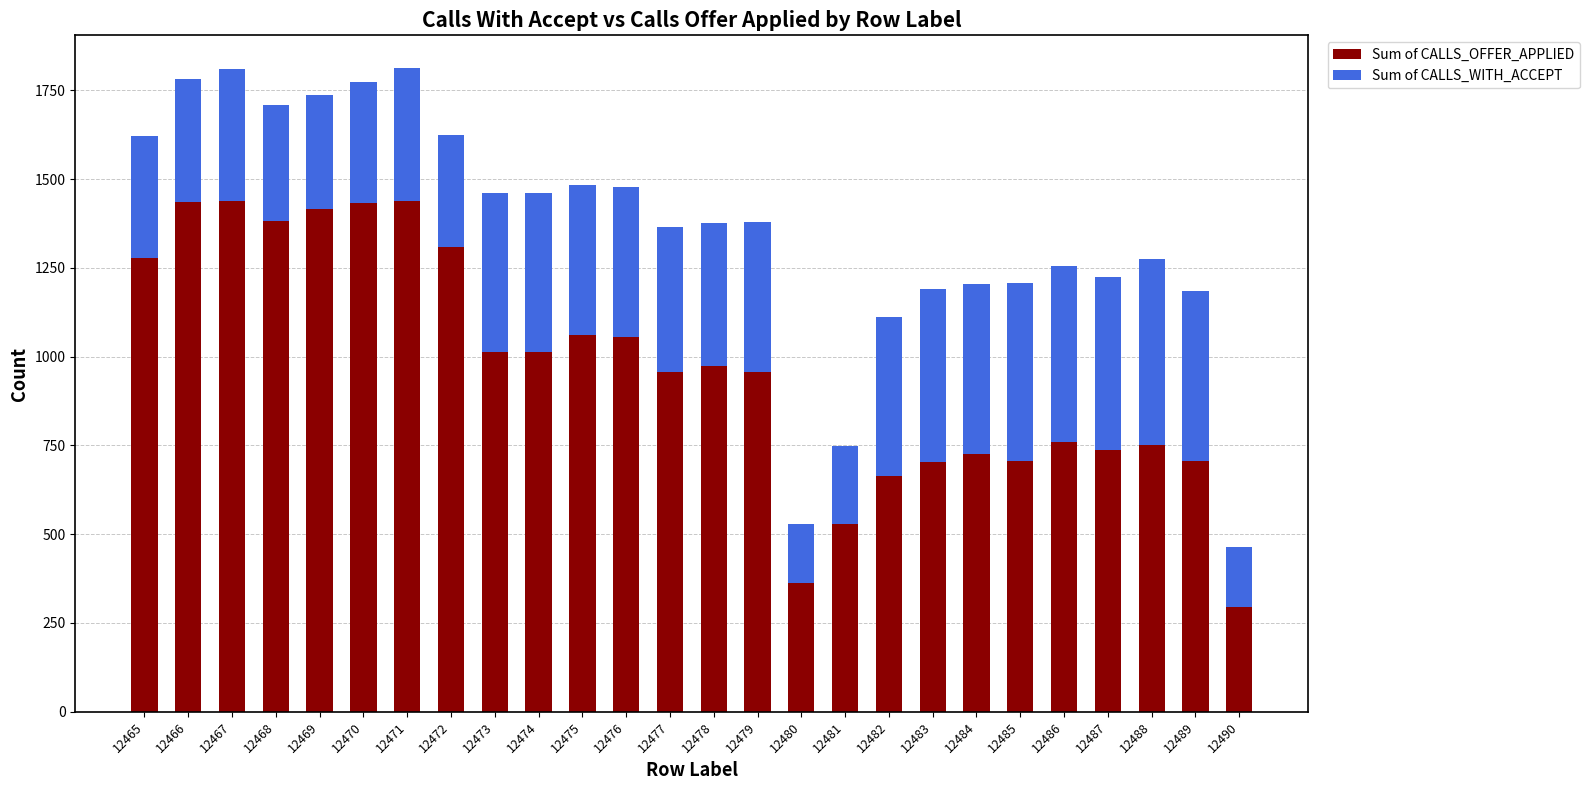

How many data points in Sum of CALLS_OFFER_APPLIED are less than 974?

13